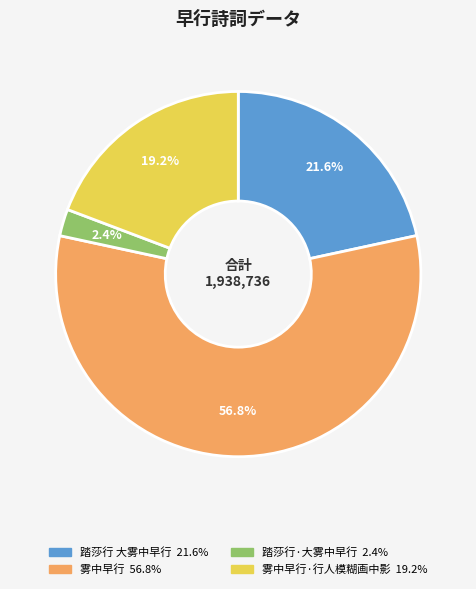

Does any single category account for the majority?

Yes